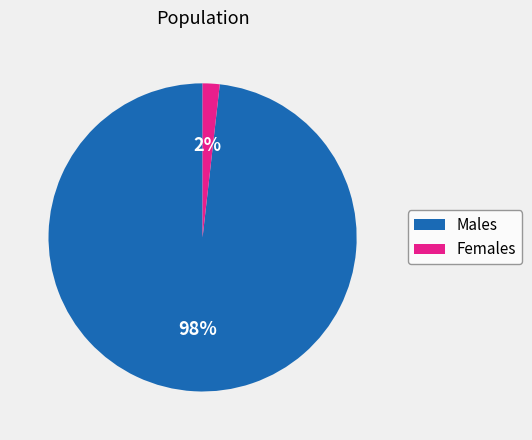

Is it true that Females is 2% of the pie?

True